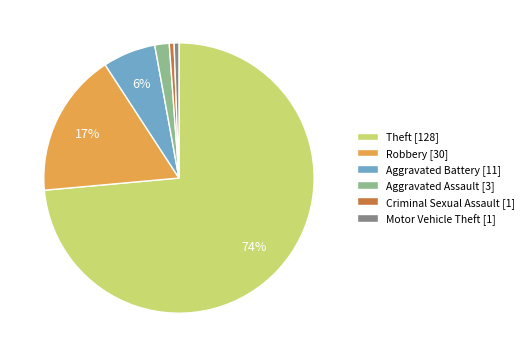

True or false: Motor Vehicle Theft accounts for 11% of the total.

False